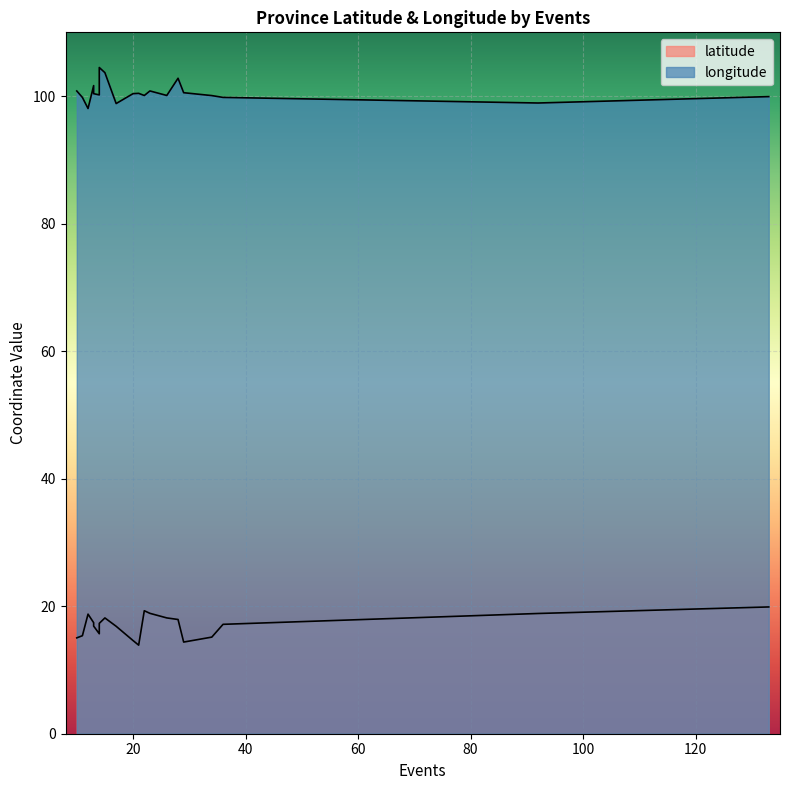

Is the value of longitude at 15 greater than the value of latitude at 13?

Yes